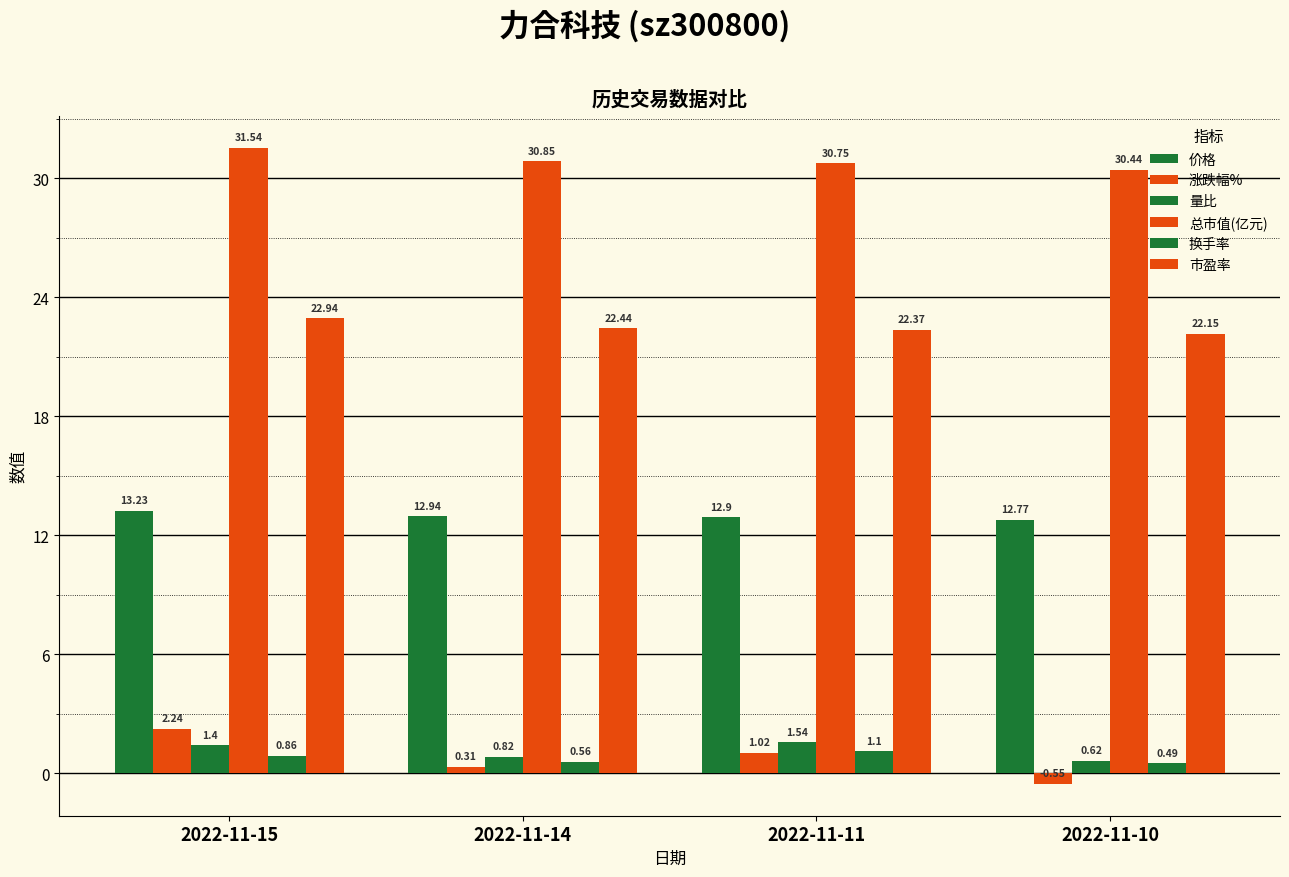

What is the sum of all 换手率 values?

3.0